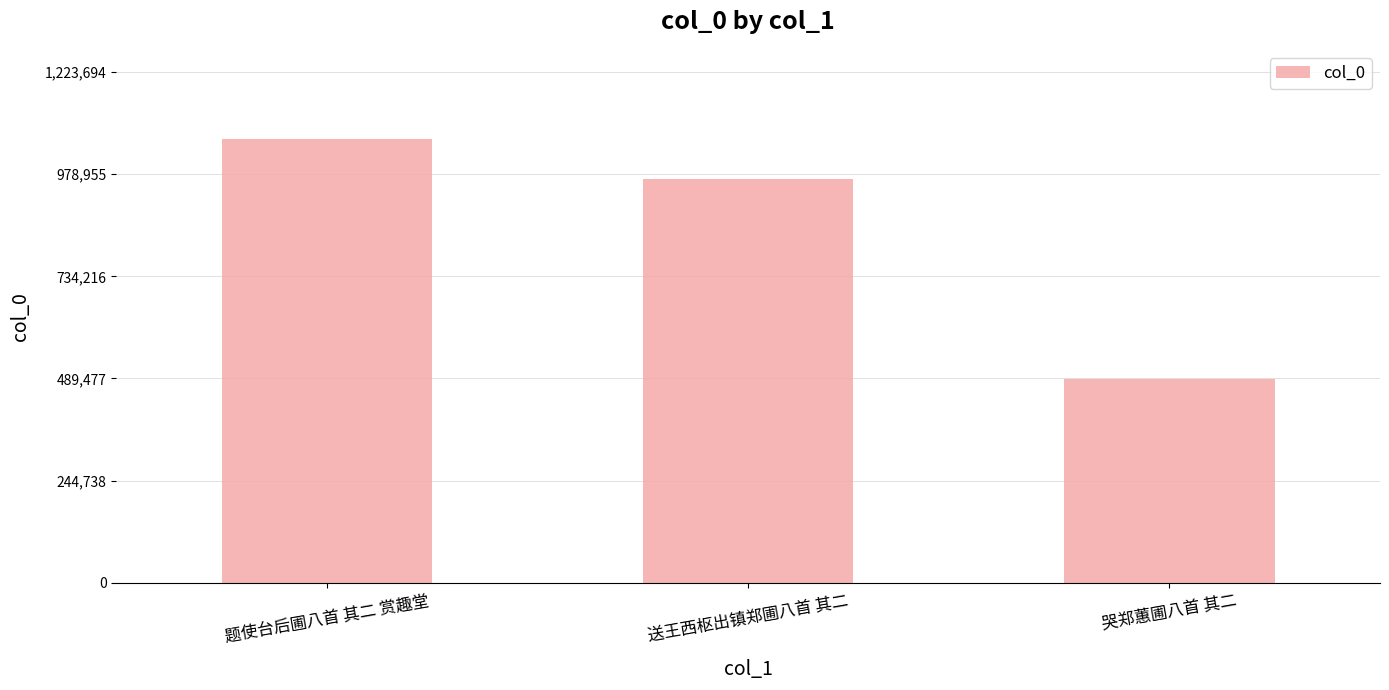

What is the change in value from 题使台后圃八首 其二 赏趣堂 to 哭郑蕙圃八首 其二?

-575016